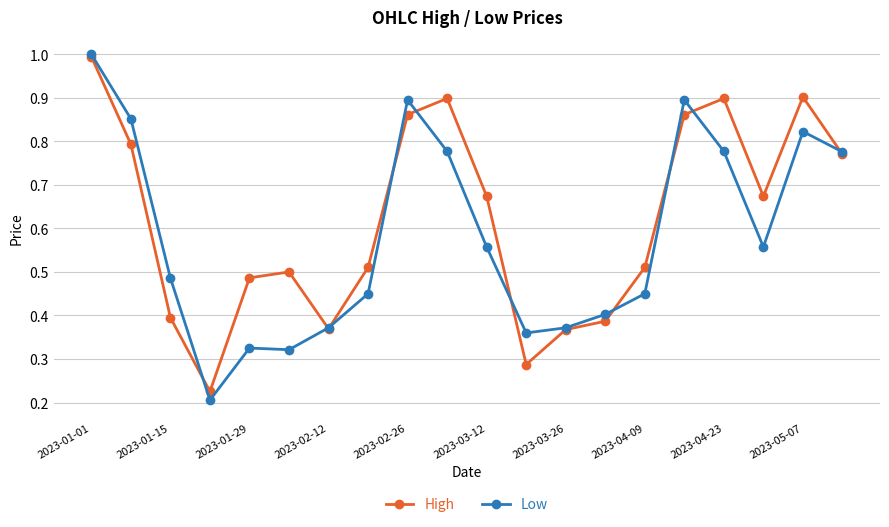

Which series has the largest total across all categories?

High